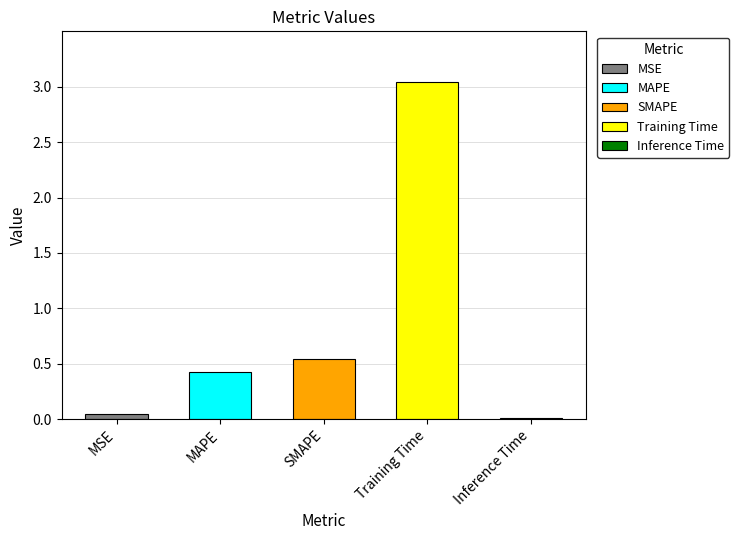

What is the change in value from MAPE to Inference Time?

-0.4